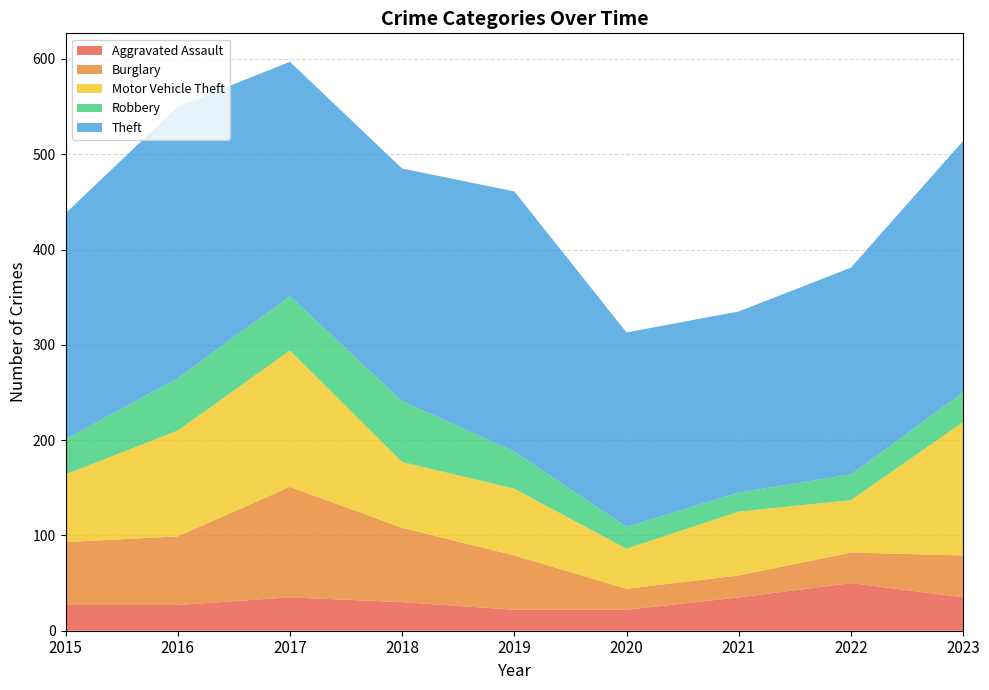

Reading left to right, what are all the values shown in this chart?

Aggravated Assault: 27	27	35	30	22	22	35	50	35
Burglary: 66	72	116	78	57	22	23	32	44
Motor Vehicle Theft: 71	111	143	69	70	42	67	55	140
Robbery: 37	55	57	64	39	23	20	27	31
Theft: 237	285	246	244	273	204	190	217	264